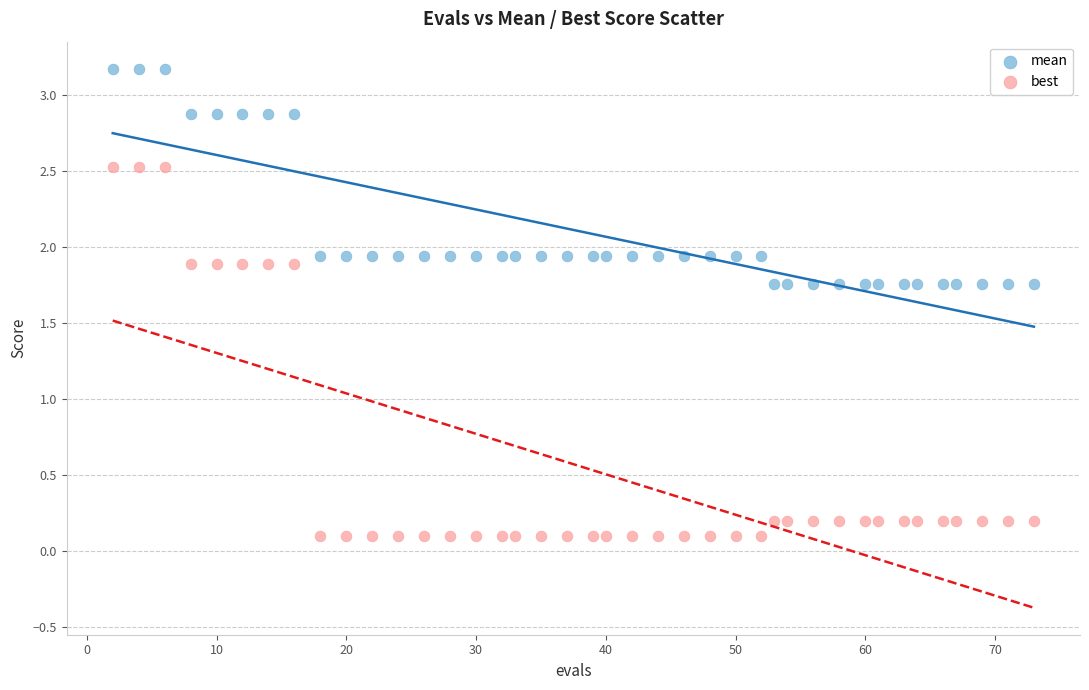

Which series contains the lowest Y value?

best